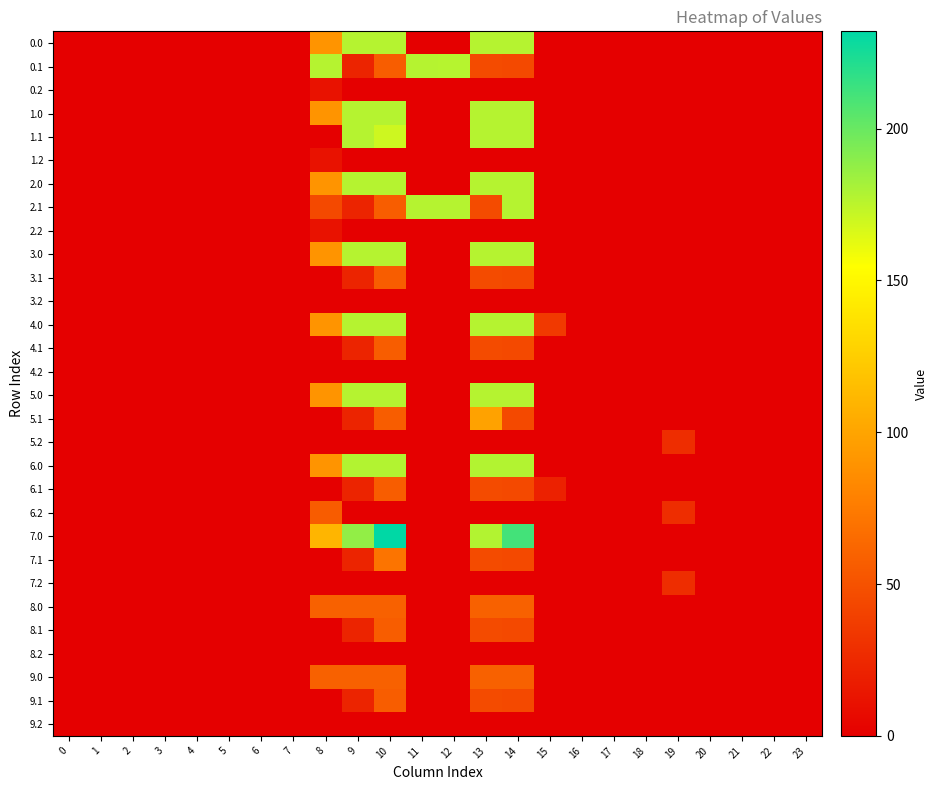

Reading left to right, list all the values displayed in this chart.

0.0: 0=0.0	1=0.0	2=0.0	3=0.0	4=0.0	5=0.0	6=0.0	7=0.0	8=89.8	9=177.0	10=177.0	11=0.0	12=0.0	13=177.0	14=177.0	15=0.0	16=0.0	17=0.0	18=0.0	19=0.0	20=0.0	21=0.0	22=0.0	23=0.0
0.1: 0=0.0	1=0.0	2=0.0	3=0.0	4=0.0	5=0.0	6=0.0	7=0.0	8=177.0	9=22.3	10=56.9	11=177.0	12=176.6	13=46.1	14=44.8	15=0.0	16=0.0	17=0.0	18=0.0	19=0.0	20=0.0	21=0.0	22=0.0	23=0.0
0.2: 0=0.0	1=0.0	2=0.0	3=0.0	4=0.0	5=0.0	6=0.0	7=0.0	8=11.4	9=0.0	10=0.0	11=0.0	12=0.0	13=0.0	14=0.0	15=0.0	16=0.0	17=0.0	18=0.0	19=0.0	20=0.0	21=0.0	22=0.0	23=0.0
1.0: 0=0.0	1=0.0	2=0.0	3=0.0	4=0.0	5=0.0	6=0.0	7=0.0	8=89.8	9=177.0	10=177.0	11=0.0	12=0.0	13=177.0	14=177.0	15=0.0	16=0.0	17=0.0	18=0.0	19=0.0	20=0.0	21=0.0	22=0.0	23=0.0
1.1: 0=0.0	1=0.0	2=0.0	3=0.0	4=0.0	5=0.0	6=0.0	7=0.0	8=0.0	9=177.0	10=169.8	11=0.0	12=0.0	13=177.0	14=177.0	15=0.0	16=0.0	17=0.0	18=0.0	19=0.0	20=0.0	21=0.0	22=0.0	23=0.0
1.2: 0=0.0	1=0.0	2=0.0	3=0.0	4=0.0	5=0.0	6=0.0	7=0.0	8=11.4	9=0.0	10=0.0	11=0.0	12=0.0	13=0.0	14=0.0	15=0.0	16=0.0	17=0.0	18=0.0	19=0.0	20=0.0	21=0.0	22=0.0	23=0.0
2.0: 0=0.0	1=0.0	2=0.0	3=0.0	4=0.0	5=0.0	6=0.0	7=0.0	8=89.8	9=177.0	10=177.0	11=0.0	12=0.0	13=177.0	14=177.0	15=0.0	16=0.0	17=0.0	18=0.0	19=0.0	20=0.0	21=0.0	22=0.0	23=0.0
2.1: 0=0.0	1=0.0	2=0.0	3=0.0	4=0.0	5=0.0	6=0.0	7=0.0	8=44.5	9=22.3	10=56.9	11=177.0	12=177.0	13=46.1	14=177.0	15=0.0	16=0.0	17=0.0	18=0.0	19=0.0	20=0.0	21=0.0	22=0.0	23=0.0
2.2: 0=0.0	1=0.0	2=0.0	3=0.0	4=0.0	5=0.0	6=0.0	7=0.0	8=11.4	9=0.0	10=0.0	11=0.0	12=0.0	13=0.0	14=0.0	15=0.0	16=0.0	17=0.0	18=0.0	19=0.0	20=0.0	21=0.0	22=0.0	23=0.0
3.0: 0=0.0	1=0.0	2=0.0	3=0.0	4=0.0	5=0.0	6=0.0	7=0.0	8=89.8	9=177.0	10=177.0	11=0.0	12=0.0	13=177.0	14=177.0	15=0.0	16=0.0	17=0.0	18=0.0	19=0.0	20=0.0	21=0.0	22=0.0	23=0.0
3.1: 0=0.0	1=0.0	2=0.0	3=0.0	4=0.0	5=0.0	6=0.0	7=0.0	8=0.0	9=22.3	10=56.9	11=0.0	12=0.0	13=46.1	14=44.8	15=0.0	16=0.0	17=0.0	18=0.0	19=0.0	20=0.0	21=0.0	22=0.0	23=0.0
3.2: 0=0.0	1=0.0	2=0.0	3=0.0	4=0.0	5=0.0	6=0.0	7=0.0	8=0.0	9=0.0	10=0.0	11=0.0	12=0.0	13=0.0	14=0.0	15=0.0	16=0.0	17=0.0	18=0.0	19=0.0	20=0.0	21=0.0	22=0.0	23=0.0
4.0: 0=0.0	1=0.0	2=0.0	3=0.0	4=0.0	5=0.0	6=0.0	7=0.0	8=89.8	9=177.0	10=177.0	11=0.0	12=0.0	13=177.0	14=177.0	15=35.3	16=0.0	17=0.0	18=0.0	19=0.0	20=0.0	21=0.0	22=0.0	23=0.0
4.1: 0=0.0	1=0.0	2=0.0	3=0.0	4=0.0	5=0.0	6=0.0	7=0.0	8=2.2	9=22.3	10=56.9	11=0.0	12=0.0	13=46.1	14=44.8	15=0.0	16=0.0	17=0.0	18=0.0	19=0.0	20=0.0	21=0.0	22=0.0	23=0.0
4.2: 0=0.0	1=0.0	2=0.0	3=0.0	4=0.0	5=0.0	6=0.0	7=0.0	8=0.1	9=0.0	10=0.0	11=0.0	12=0.0	13=0.0	14=0.0	15=0.0	16=0.0	17=0.0	18=0.0	19=0.0	20=0.0	21=0.0	22=0.0	23=0.0
5.0: 0=0.0	1=0.0	2=0.0	3=0.0	4=0.0	5=0.0	6=0.0	7=0.0	8=89.8	9=177.0	10=177.0	11=0.0	12=0.0	13=177.0	14=177.0	15=0.0	16=0.0	17=0.0	18=0.0	19=0.0	20=0.0	21=0.0	22=0.0	23=0.0
5.1: 0=0.0	1=0.0	2=0.0	3=0.0	4=0.0	5=0.0	6=0.0	7=0.0	8=0.0	9=22.3	10=56.9	11=0.0	12=0.0	13=98.7	14=44.8	15=0.0	16=0.0	17=0.0	18=0.0	19=0.0	20=0.0	21=0.0	22=0.0	23=0.0
5.2: 0=0.0	1=0.0	2=0.0	3=0.0	4=0.0	5=0.0	6=0.0	7=0.0	8=0.0	9=0.0	10=0.0	11=0.0	12=0.0	13=0.0	14=0.0	15=0.0	16=0.0	17=0.0	18=0.0	19=28.1	20=0.0	21=0.0	22=0.0	23=0.0
6.0: 0=0.0	1=0.0	2=0.0	3=0.0	4=0.0	5=0.0	6=0.0	7=0.0	8=89.8	9=178.0	10=178.0	11=0.0	12=0.0	13=177.7	14=178.0	15=0.0	16=0.0	17=0.0	18=0.0	19=0.0	20=0.0	21=0.0	22=0.0	23=0.0
6.1: 0=0.0	1=0.0	2=0.0	3=0.0	4=0.0	5=0.0	6=0.0	7=0.0	8=0.0	9=22.3	10=56.9	11=0.0	12=0.0	13=46.1	14=44.8	15=20.8	16=0.0	17=0.0	18=0.0	19=0.0	20=0.0	21=0.0	22=0.0	23=0.0
6.2: 0=0.0	1=0.0	2=0.0	3=0.0	4=0.0	5=0.0	6=0.0	7=0.0	8=56.2	9=0.0	10=0.0	11=0.0	12=0.0	13=0.0	14=0.0	15=0.0	16=0.0	17=0.0	18=0.0	19=28.1	20=0.0	21=0.0	22=0.0	23=0.0
7.0: 0=0.0	1=0.0	2=0.0	3=0.0	4=0.0	5=0.0	6=0.0	7=0.0	8=110.5	9=187.2	10=232.0	11=0.0	12=0.0	13=177.7	14=211.3	15=0.0	16=0.0	17=0.0	18=0.0	19=0.0	20=0.0	21=0.0	22=0.0	23=0.0
7.1: 0=0.0	1=0.0	2=0.0	3=0.0	4=0.0	5=0.0	6=0.0	7=0.0	8=0.0	9=22.3	10=70.2	11=0.0	12=0.0	13=46.1	14=44.8	15=0.0	16=0.0	17=0.0	18=0.0	19=0.0	20=0.0	21=0.0	22=0.0	23=0.0
7.2: 0=0.0	1=0.0	2=0.0	3=0.0	4=0.0	5=0.0	6=0.0	7=0.0	8=0.8	9=0.0	10=0.0	11=0.0	12=0.0	13=0.0	14=0.0	15=0.0	16=0.0	17=0.0	18=0.0	19=28.1	20=0.0	21=0.0	22=0.0	23=0.0
8.0: 0=0.0	1=0.0	2=0.0	3=0.0	4=0.0	5=0.0	6=0.0	7=0.0	8=59.0	9=59.0	10=59.0	11=0.0	12=0.0	13=59.0	14=59.0	15=0.0	16=0.0	17=0.0	18=0.0	19=0.0	20=0.0	21=0.0	22=0.0	23=0.0
8.1: 0=0.0	1=0.0	2=0.0	3=0.0	4=0.0	5=0.0	6=0.0	7=0.0	8=0.0	9=22.3	10=56.9	11=0.0	12=0.0	13=46.1	14=44.8	15=0.0	16=0.0	17=0.0	18=0.0	19=0.0	20=0.0	21=0.0	22=0.0	23=0.0
8.2: 0=0.0	1=0.0	2=0.0	3=0.0	4=0.0	5=0.0	6=0.0	7=0.0	8=0.0	9=0.0	10=0.0	11=0.0	12=0.0	13=0.0	14=0.0	15=0.0	16=0.0	17=0.0	18=0.0	19=0.0	20=0.0	21=0.0	22=0.0	23=0.0
9.0: 0=0.0	1=0.0	2=0.0	3=0.0	4=0.0	5=0.0	6=0.0	7=0.0	8=59.0	9=59.0	10=59.0	11=0.0	12=0.0	13=59.0	14=59.0	15=0.0	16=0.0	17=0.0	18=0.0	19=0.0	20=0.0	21=0.0	22=0.0	23=0.0
9.1: 0=0.0	1=0.0	2=0.0	3=0.0	4=0.0	5=0.0	6=0.0	7=0.0	8=0.0	9=22.3	10=56.9	11=0.0	12=0.0	13=46.1	14=44.8	15=0.0	16=0.0	17=0.0	18=0.0	19=0.0	20=0.0	21=0.0	22=0.0	23=0.0
9.2: 0=0.0	1=0.0	2=0.0	3=0.0	4=0.0	5=0.0	6=0.0	7=0.0	8=0.0	9=0.0	10=0.0	11=0.0	12=0.0	13=0.0	14=0.0	15=0.0	16=0.0	17=0.0	18=0.0	19=0.0	20=0.0	21=0.0	22=0.0	23=0.0